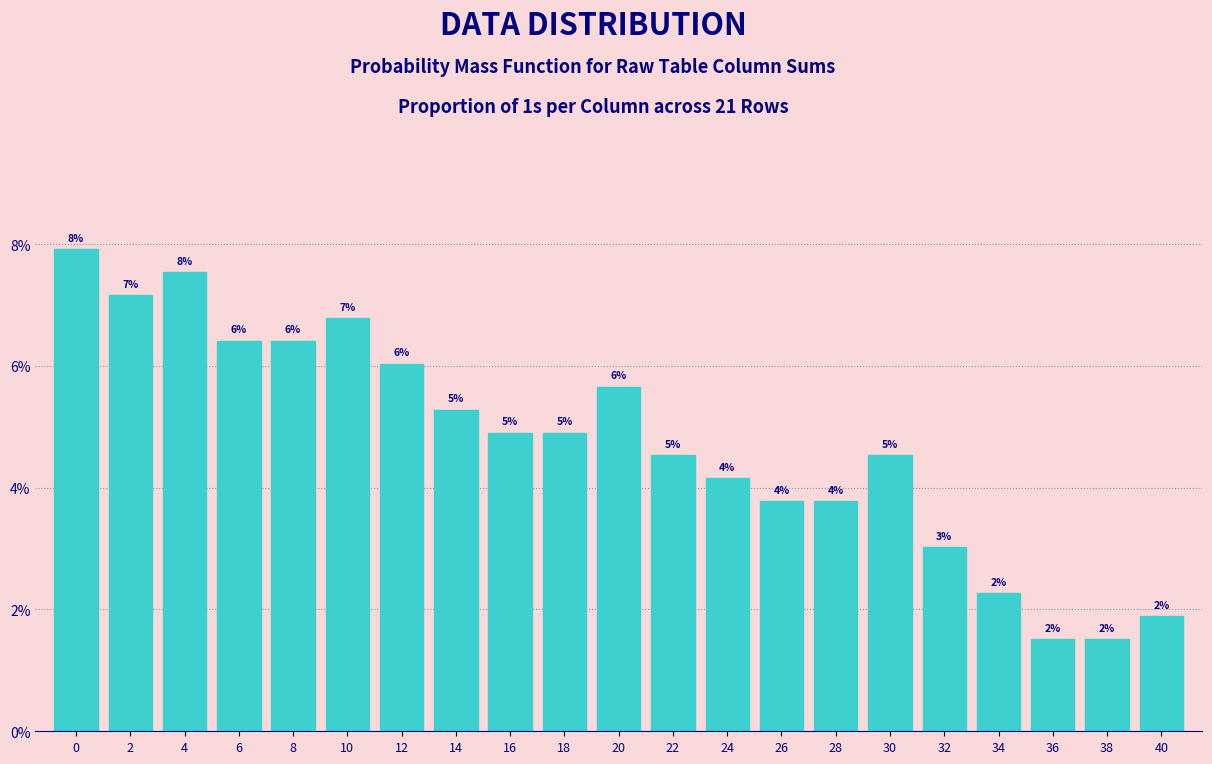

Does the chart contain any negative values?

No